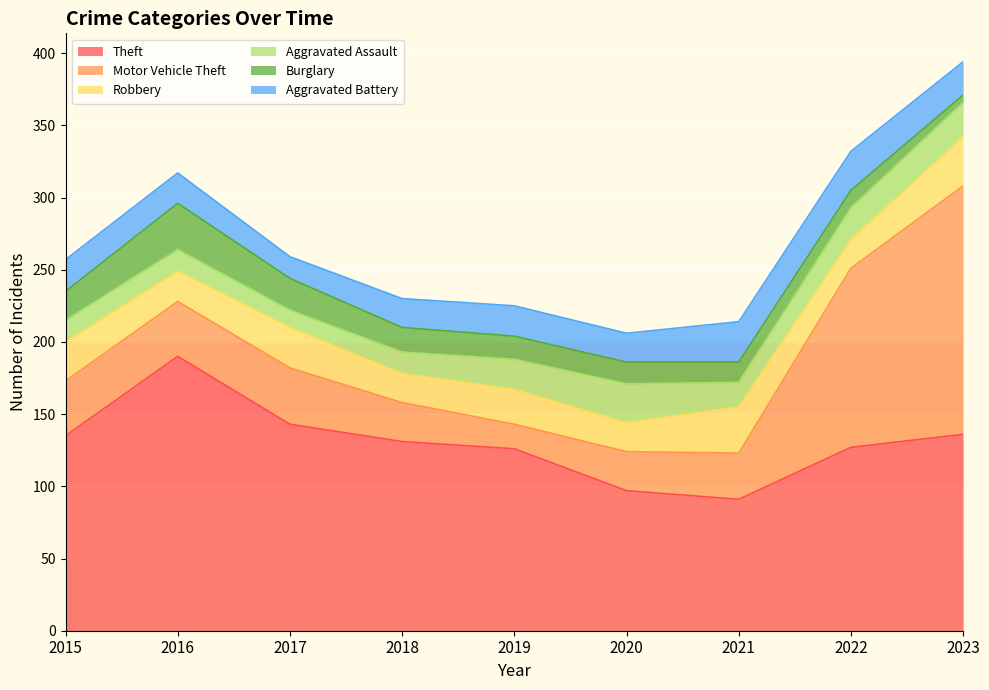

The value of Aggravated Battery at 2022 is 27. True or false?

True